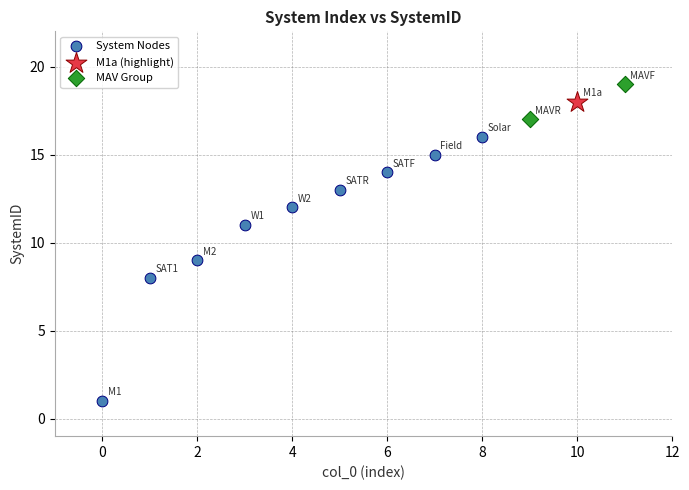

What are all the series names shown in the legend?

System Nodes, M1a (highlight), MAV Group